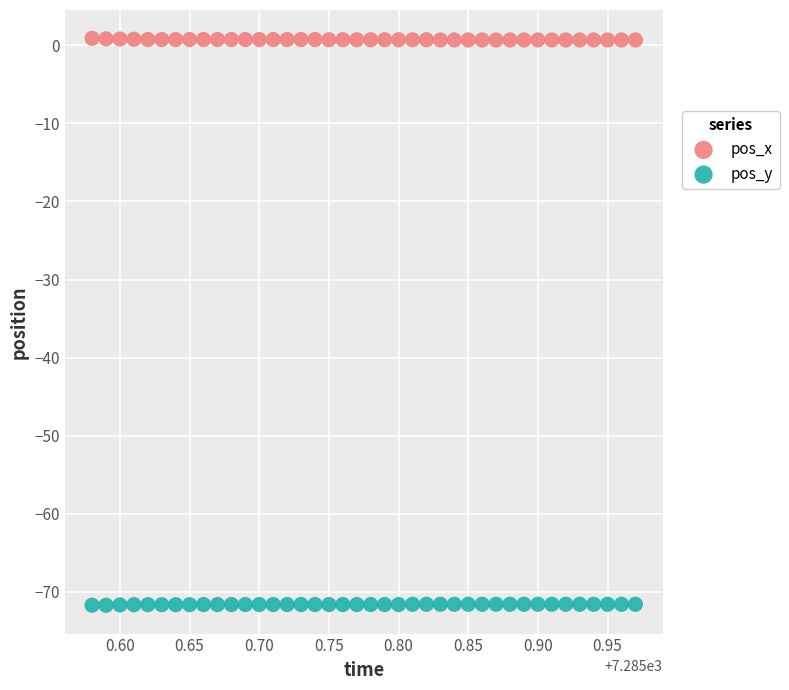

Which series reaches the maximum Y coordinate?

pos_x